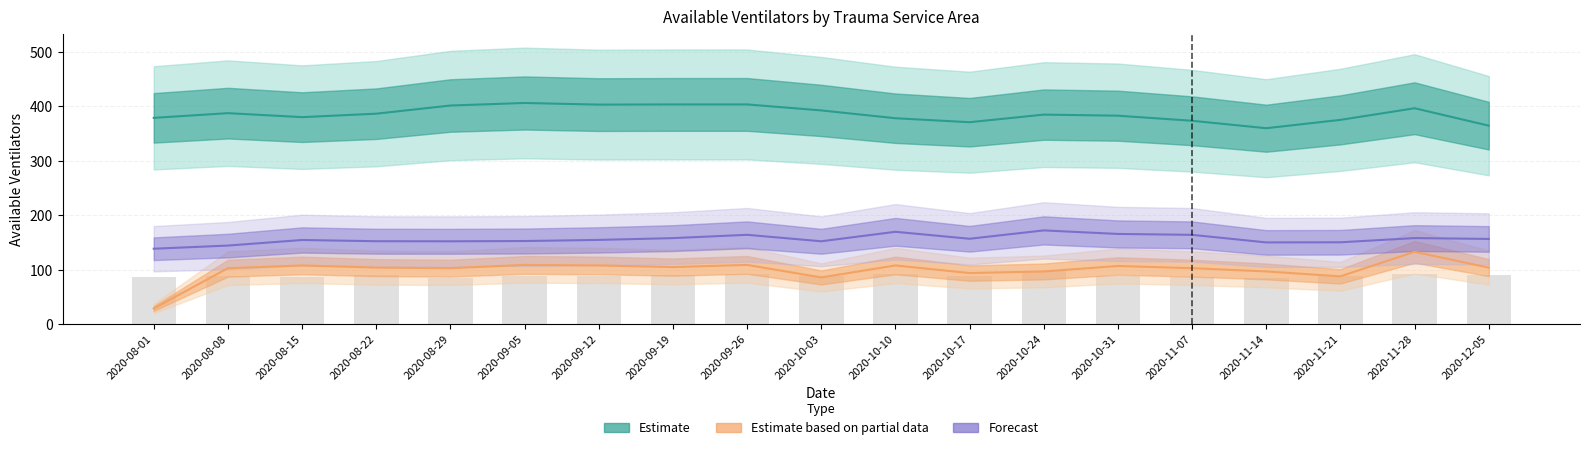

At which label does Forecast first exceed 154?

2020-08-15